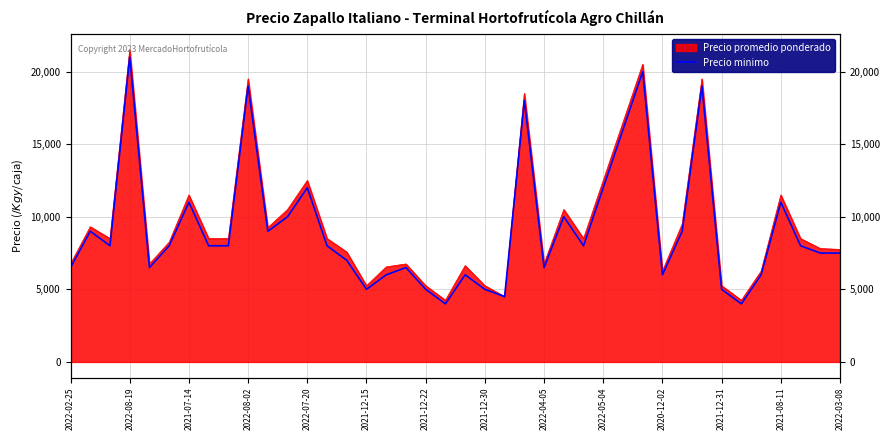

Rank the categories by value from lowest to highest.

19, 34, 22, 15, 18, 21, 33, 16, 20, 30, 35, 2022-02-25, 2022-07-20, 17, 24, 14, 38, 39, 2021-07-14, 2021-12-15, 2021-12-30, 2022-04-05, 2022-03-08, 26, 37, 2022-08-19, 2020-12-02, 31, 2021-12-31, 25, 2021-12-22, 36, 2021-08-11, 27, 28, 23, 2022-05-04, 32, 29, 2022-08-02